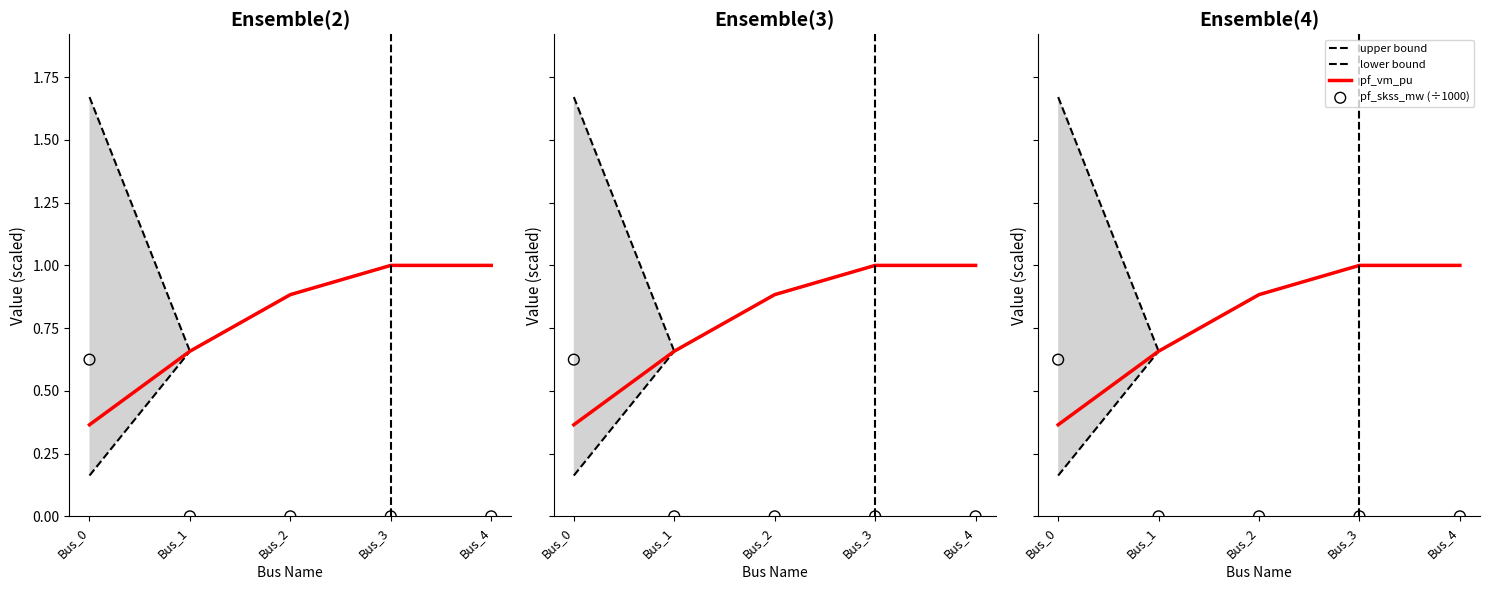

Which series has the largest Y range (max minus min)?

upper bound